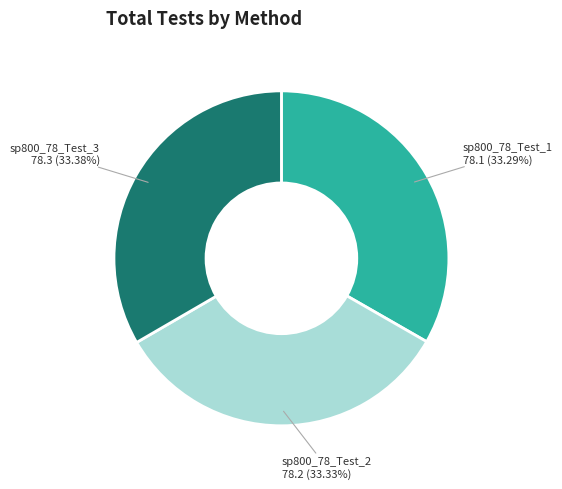

To the nearest percent, what is the average slice percentage?

33%